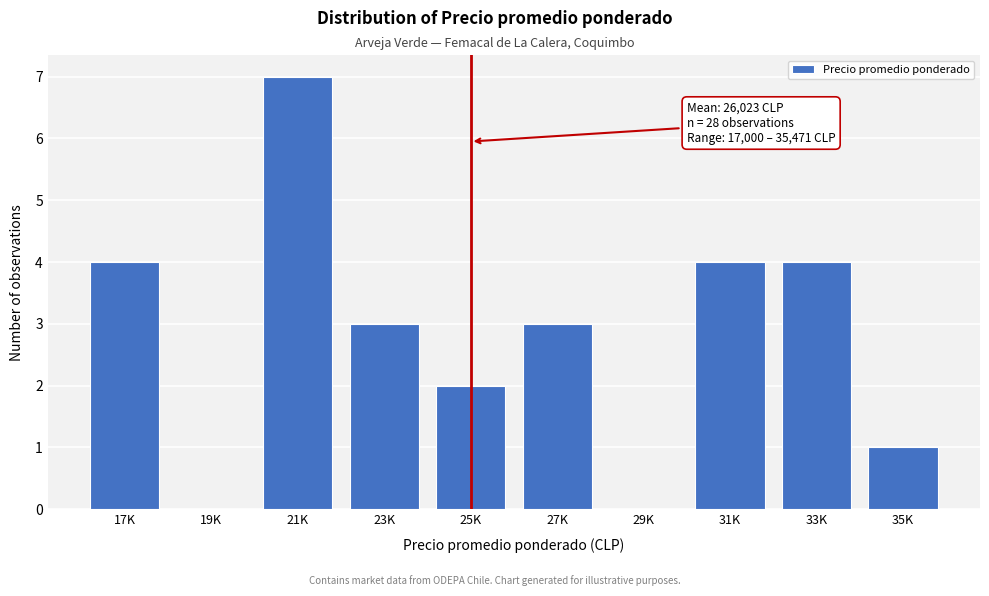

Reading right to left, extract all data points from this chart.

35K=1	33K=4	31K=4	29K=0	27K=3	25K=2	23K=3	21K=7	19K=0	17K=4